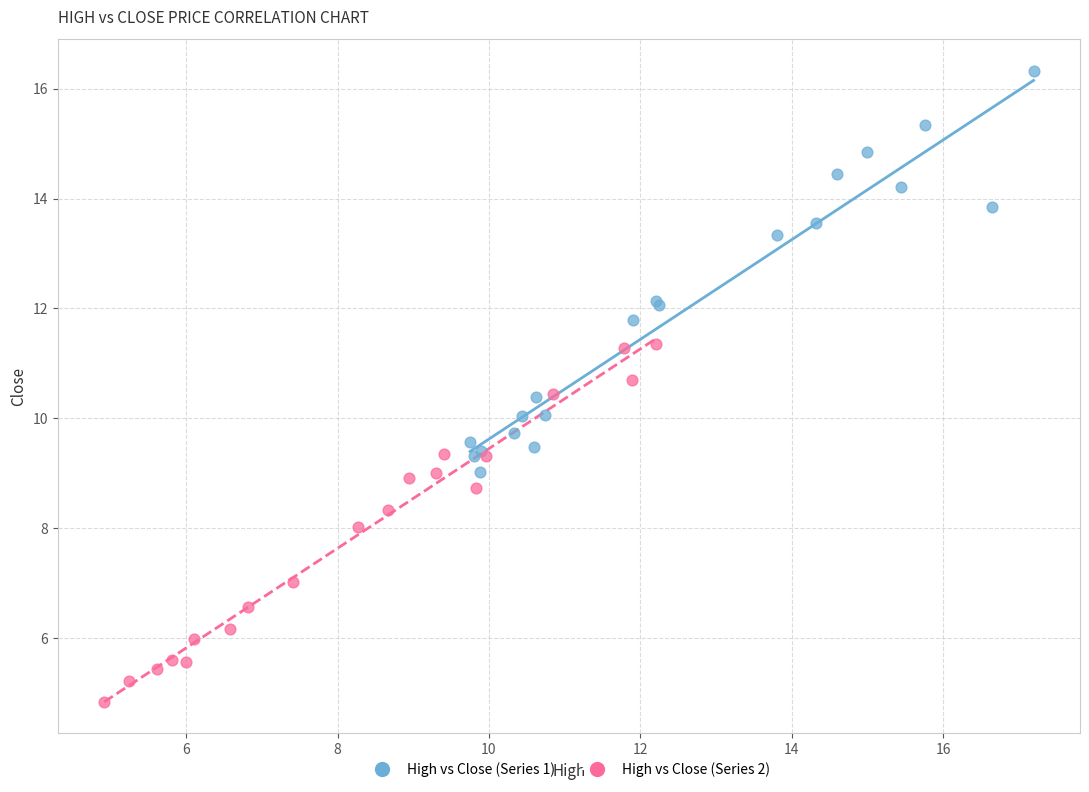

Which series contains the lowest Y value?

High vs Close (Series 2)